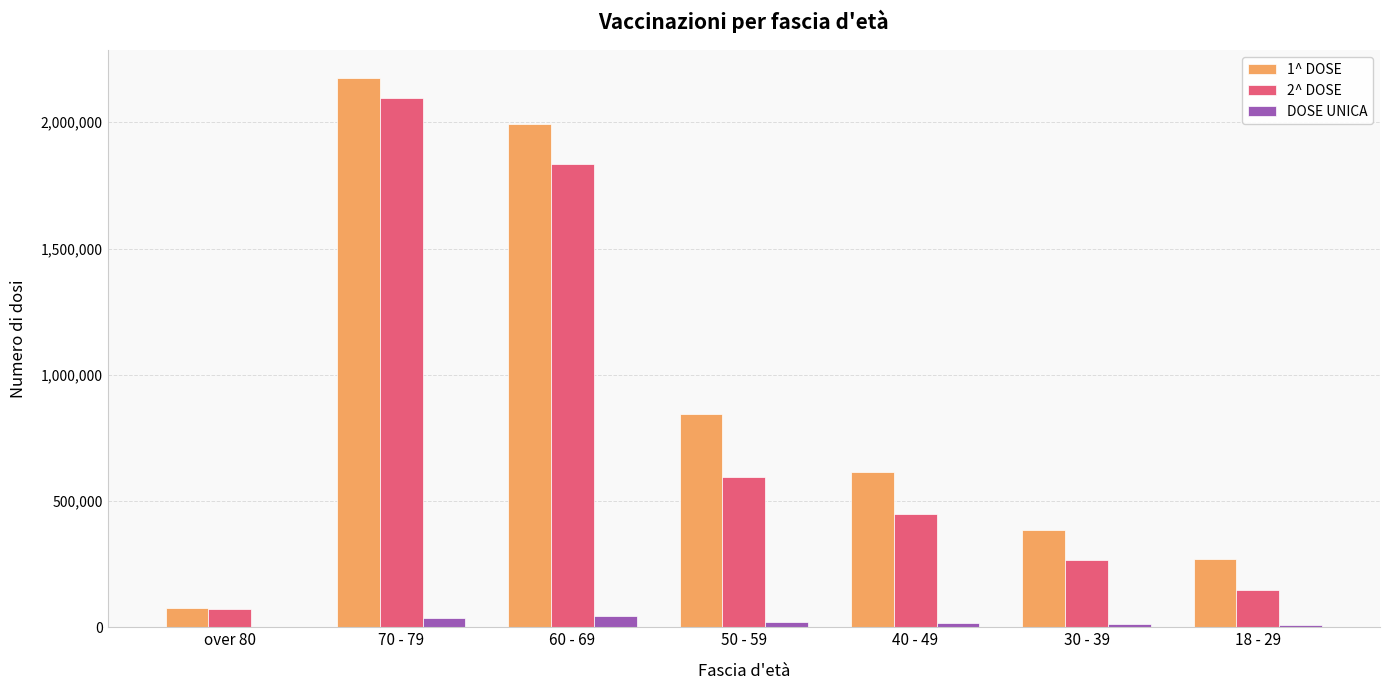

Which label corresponds to the largest value in the chart?

70 - 79